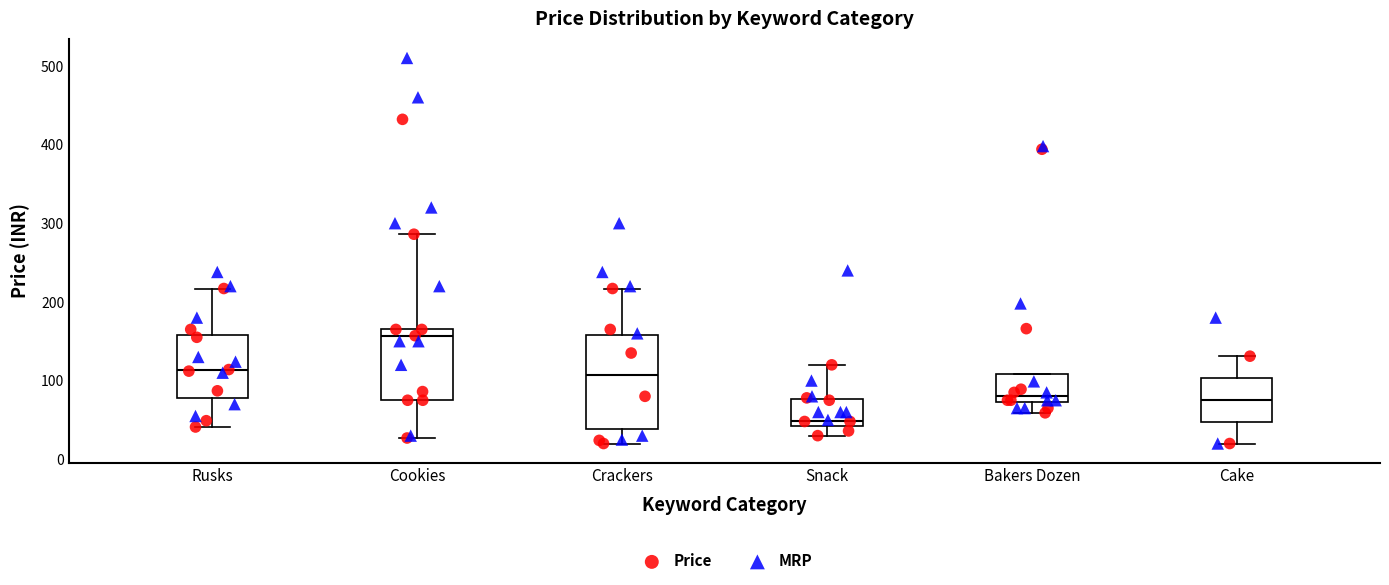

Reading left to right, read every box against the y-axis: the position of its median line, the range the box covers, and the ends of its whiskers. The values are not printed on the chart, so give them approximately, as read against the axis.

Rusks: median 110, box 80 to 160, whiskers 40 to 220
Cookies: median 160, box 80 to 170, whiskers 30 to 290
Crackers: median 110, box 40 to 160, whiskers 20 to 220
Snack: median 50, box 40 to 80, whiskers 30 to 120
Bakers Dozen: median 80, box 70 to 110, whiskers 60 to 110
Cake: median 80, box 50 to 100, whiskers 20 to 130